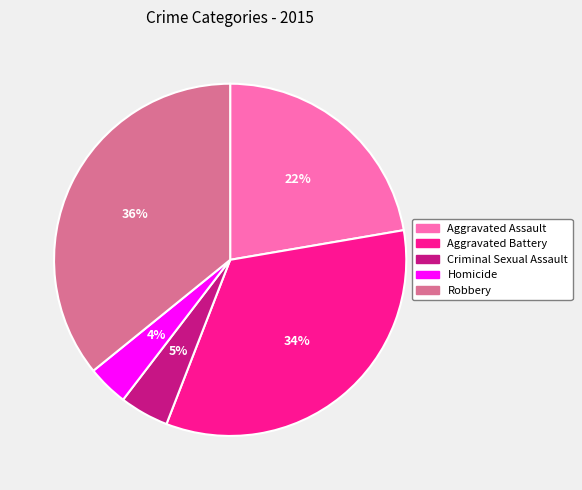

What is the smallest slice in the pie chart?

Homicide